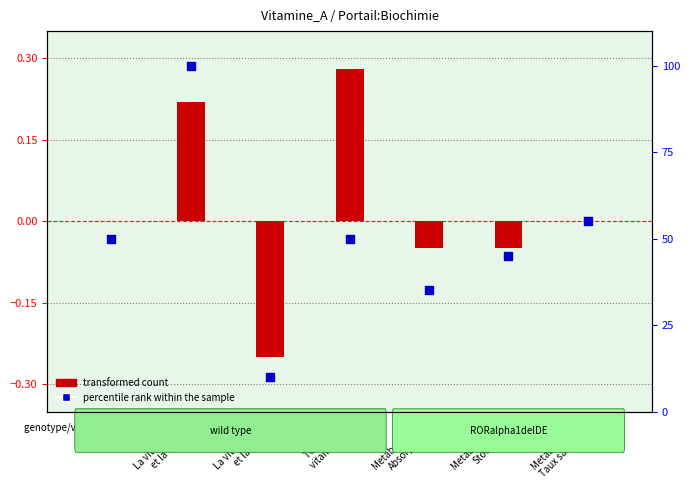

Which series reaches the maximum Y coordinate?

percentile rank within the sample